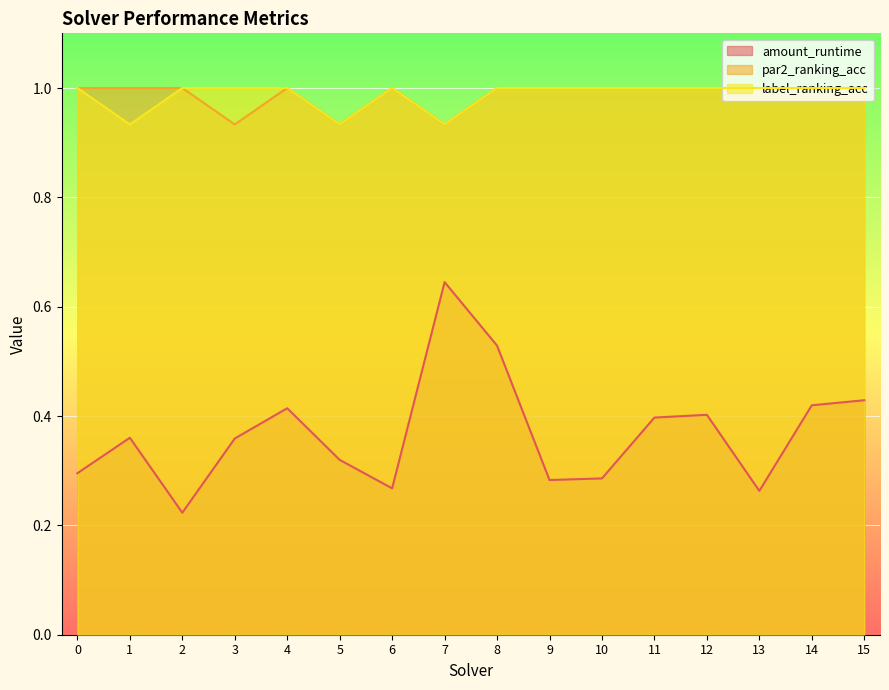

True or false: label_ranking_acc and amount_runtime cross at least once.

False